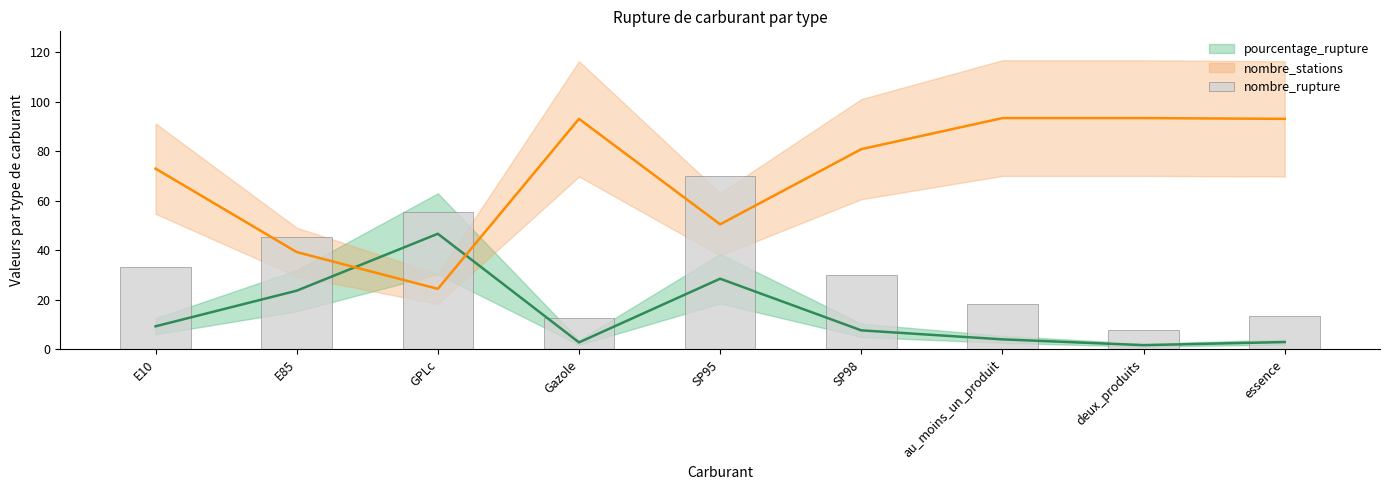

What is the label of the 1st bar from the left?

E10